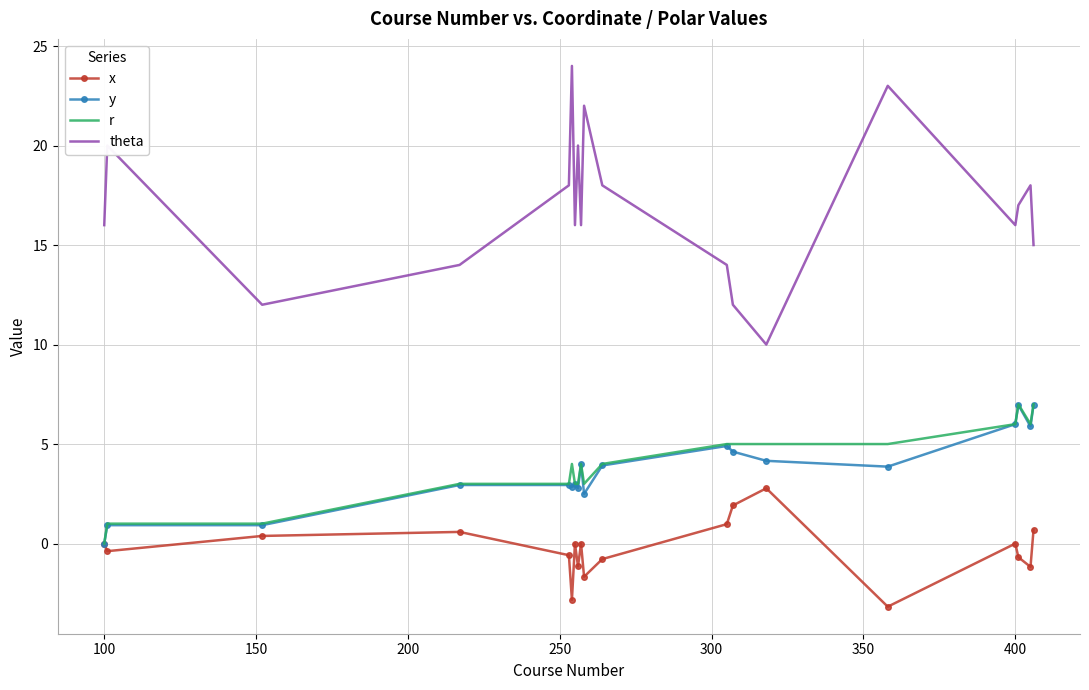

True or false: r and theta cross at least once.

False